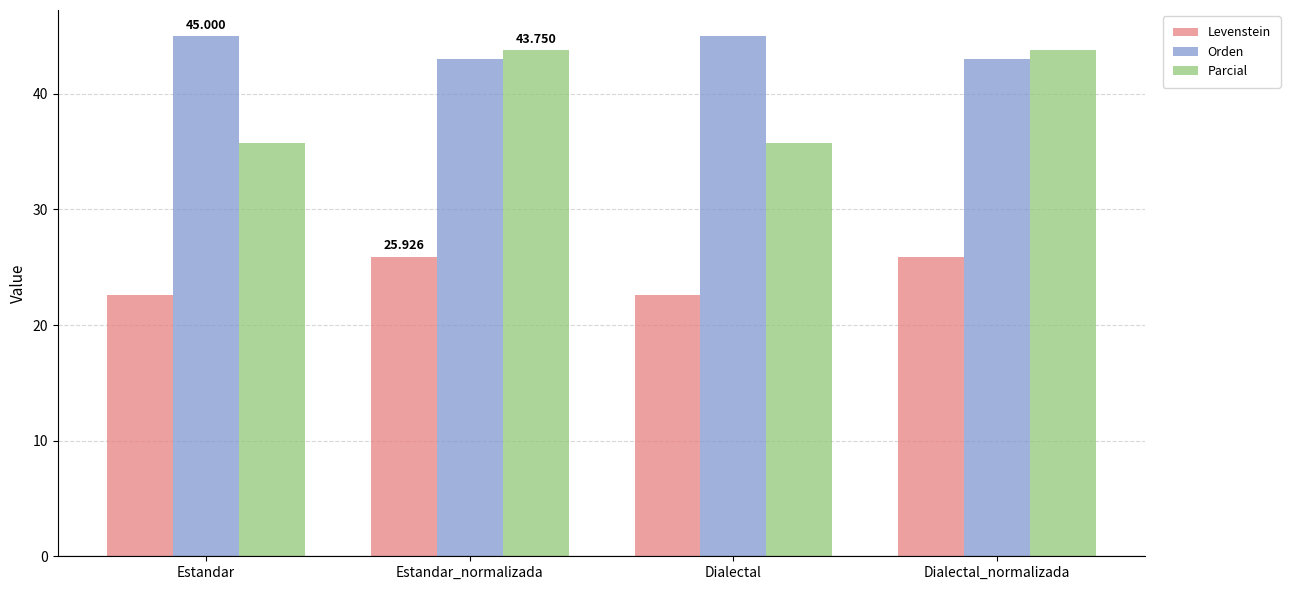

Which series has the largest total across all categories?

Orden